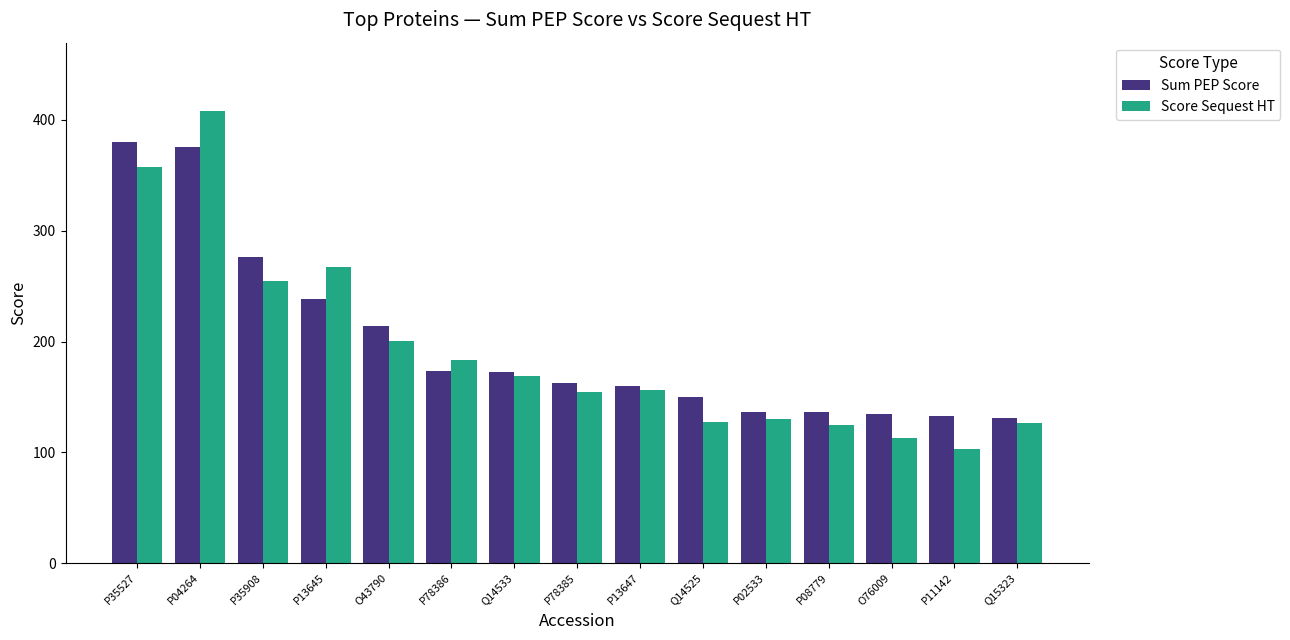

True or false: Sum PEP Score has a value of 135.0 at O76009.

True